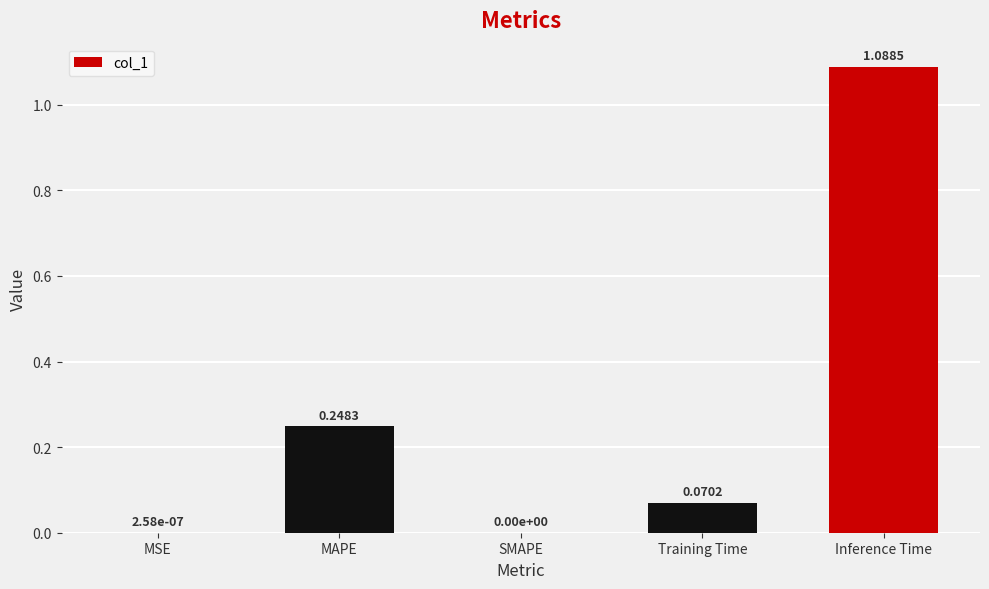

What is the change in value from MSE to MAPE?

+0.2